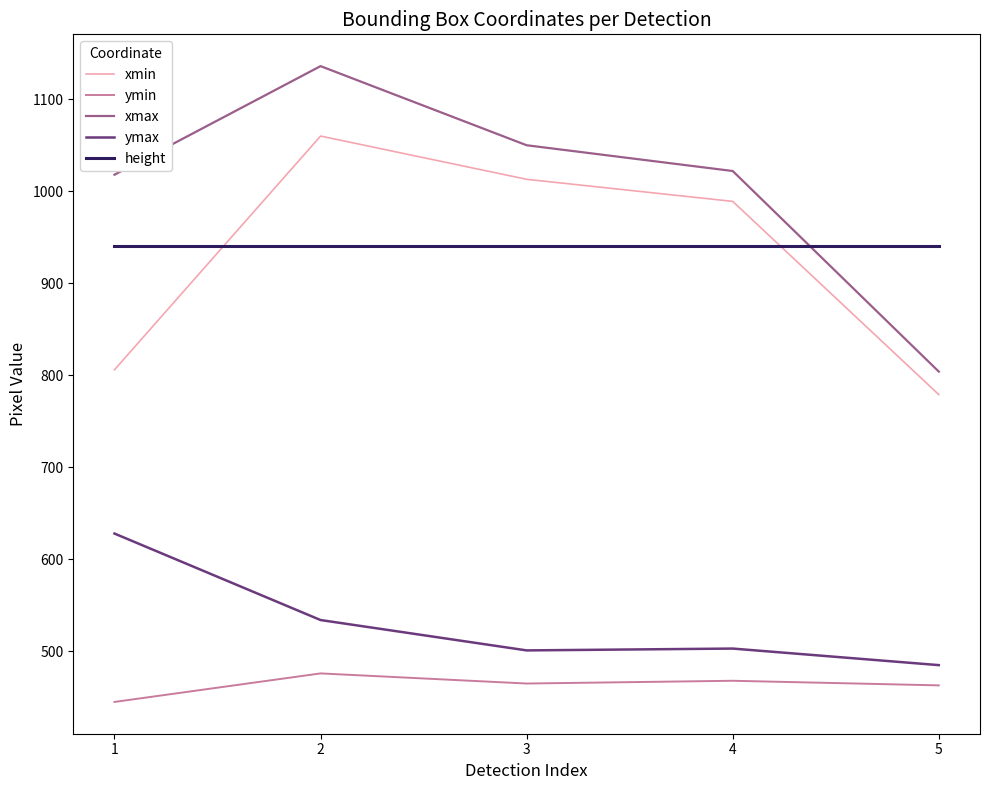

Which series has the largest range (max minus min)?

xmax